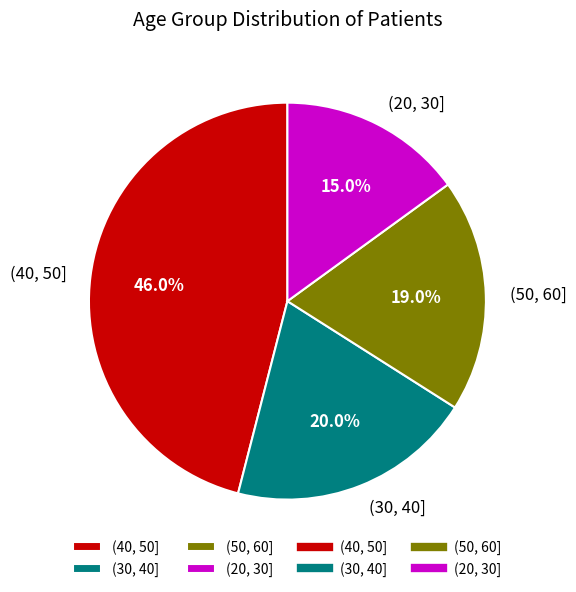

To the nearest percent, what is the combined percentage of (40, 50] and (20, 30]?

61%